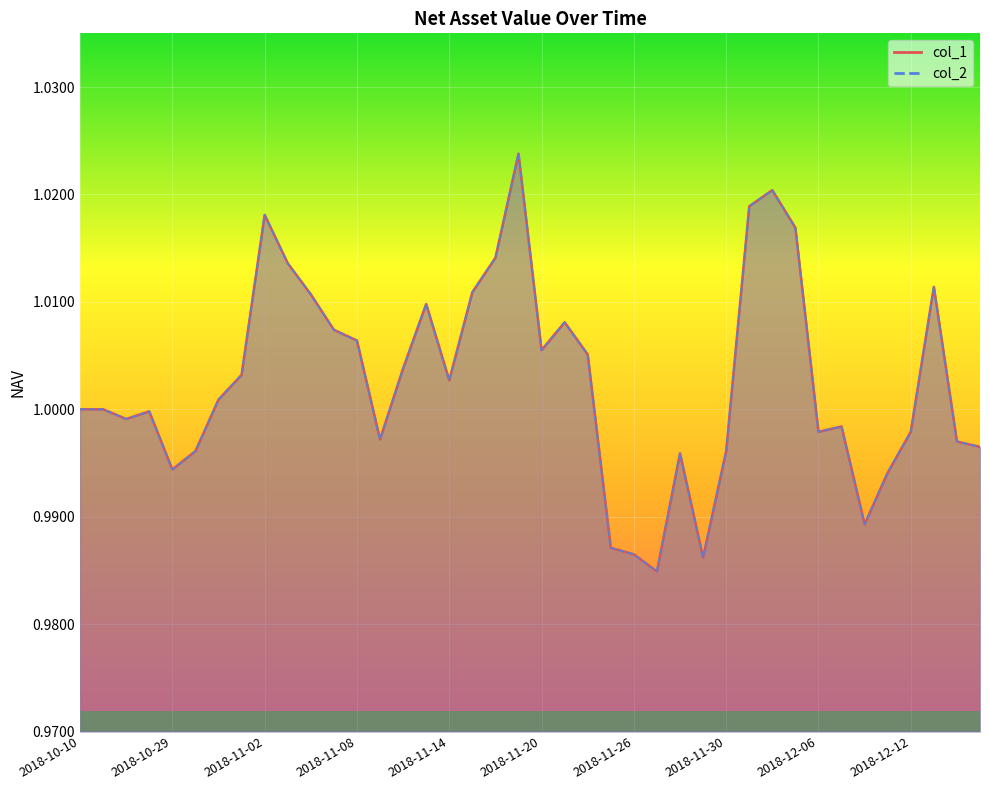

True or false: col_1 and col_2 cross at least once.

False